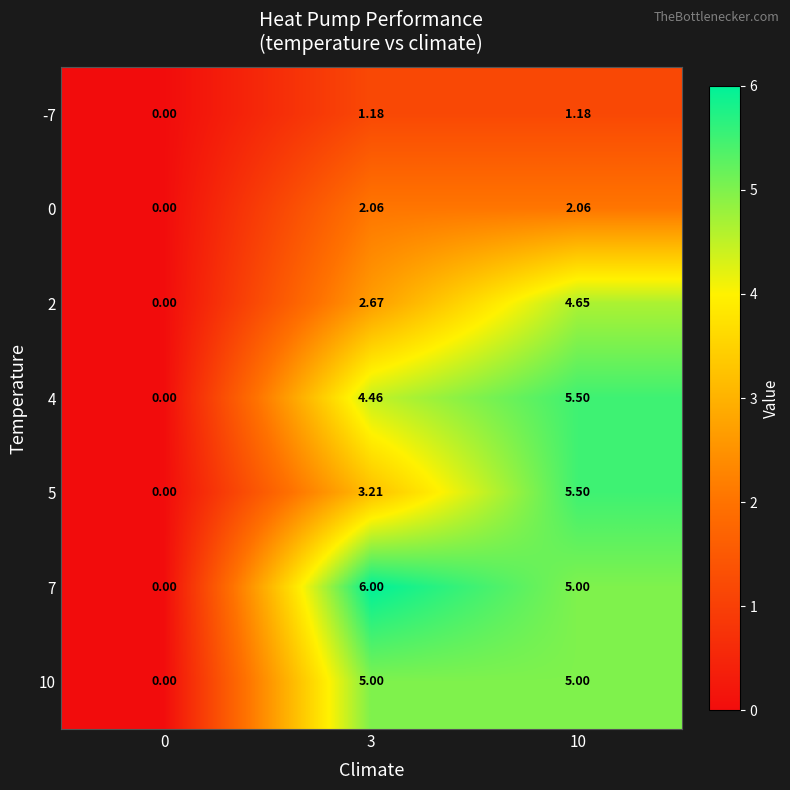

Is the value of 0 at 3 greater than the value of -7 at 3?

Yes